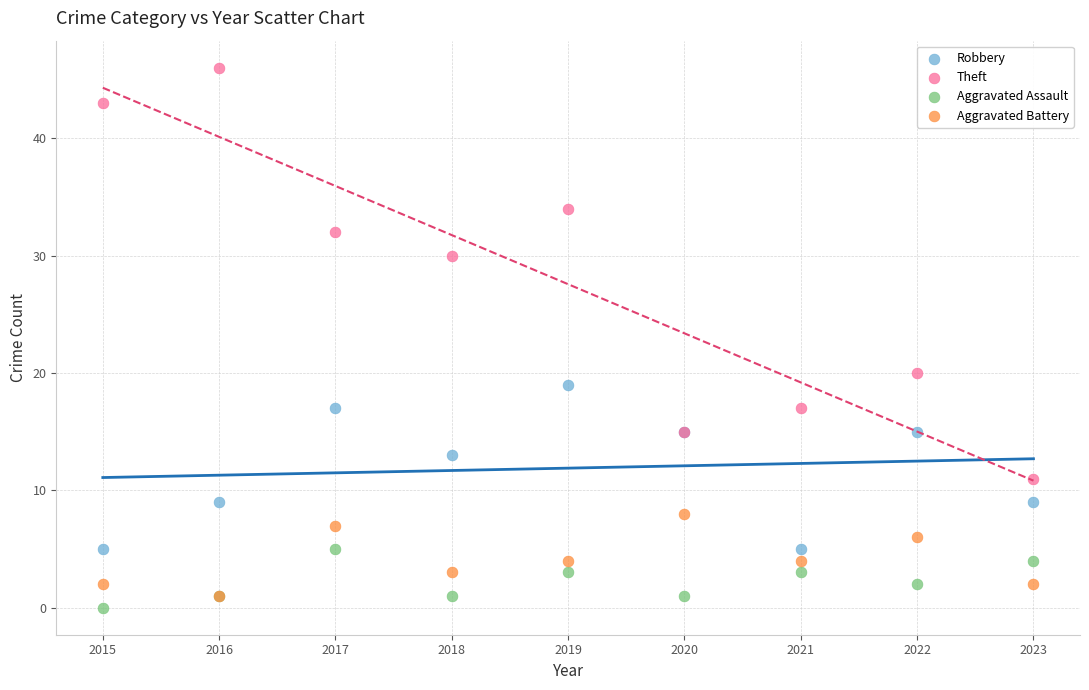

What are all the series names shown in the legend?

Robbery, Theft, Aggravated Assault, Aggravated Battery